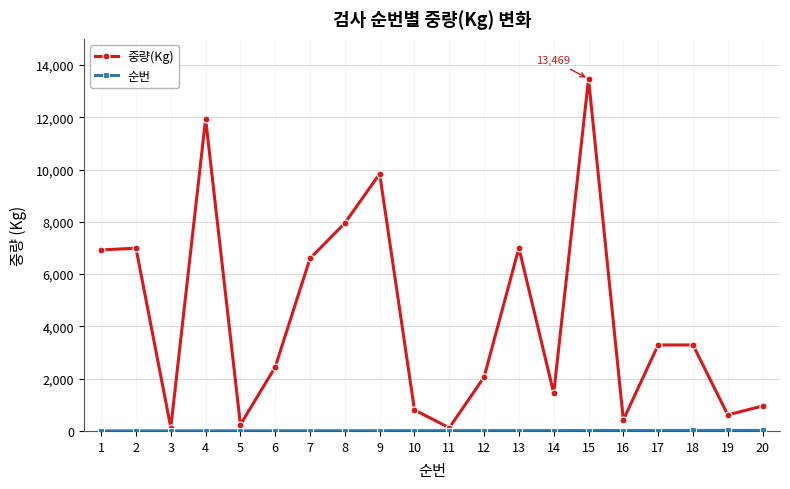

Where is the first local minimum for 중량(Kg)?

3